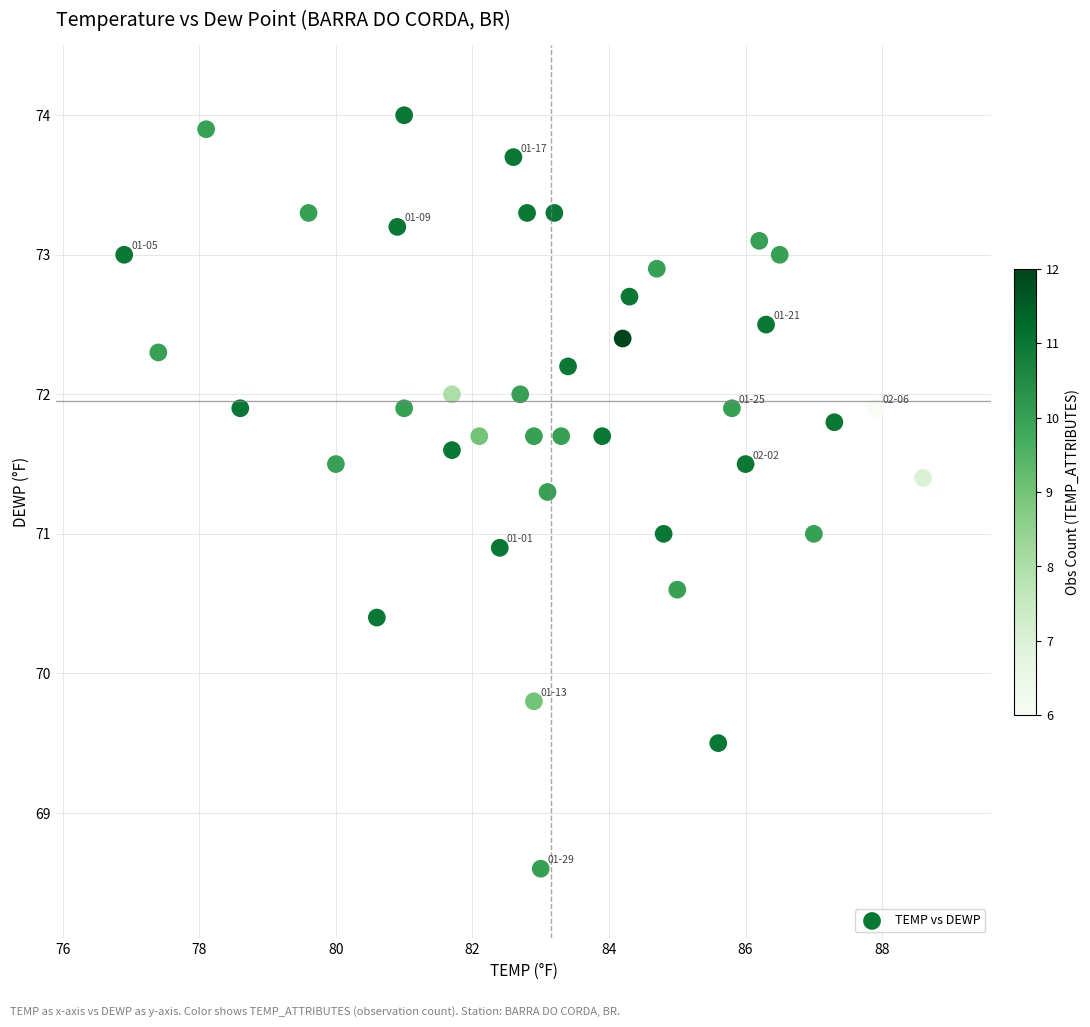

What is the range of X values (max minus min)?

11.7